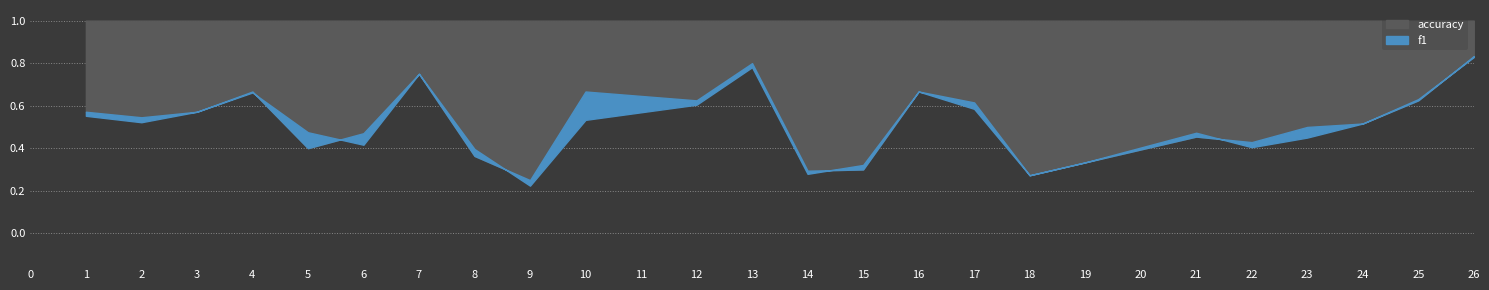

Between 9 and 26, which series saw the biggest shift?

f1